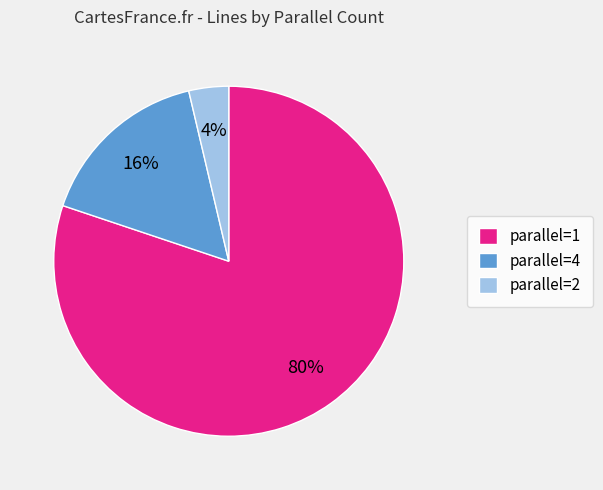

To the nearest percent, what portion does parallel=2 represent?

4%